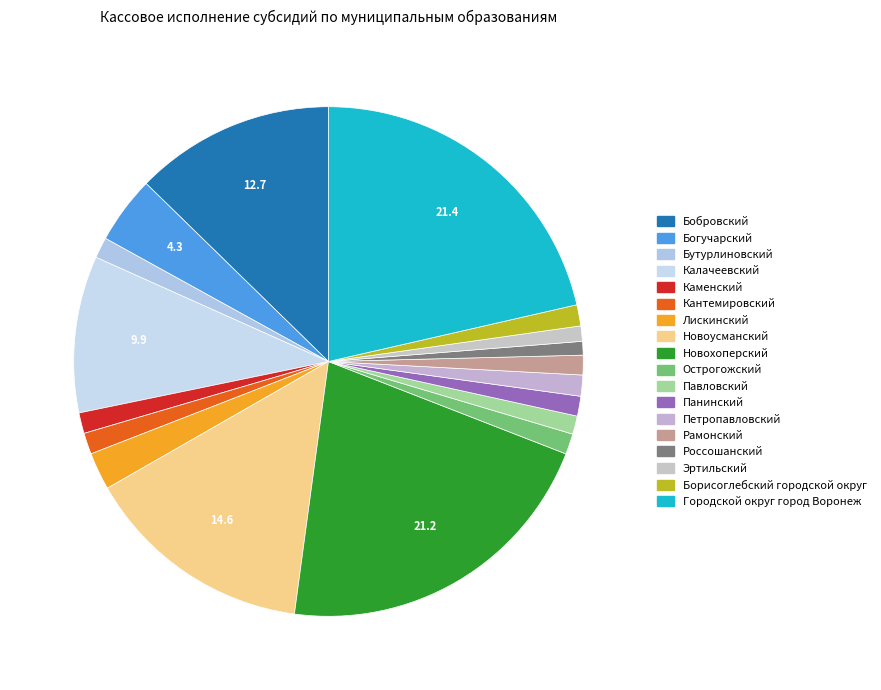

Rank the categories by value from lowest to highest.

Россошанский, Эртильский, Павловский, Рамонский, Панинский, Острогожский, Каменский, Бутурлиновский, Петропавловский, Борисоглебский городской округ, Кантемировский, Лискинский, Богучарский, Калачеевский, Бобровский, Новоусманский, Новохоперский, Городской округ город Воронеж